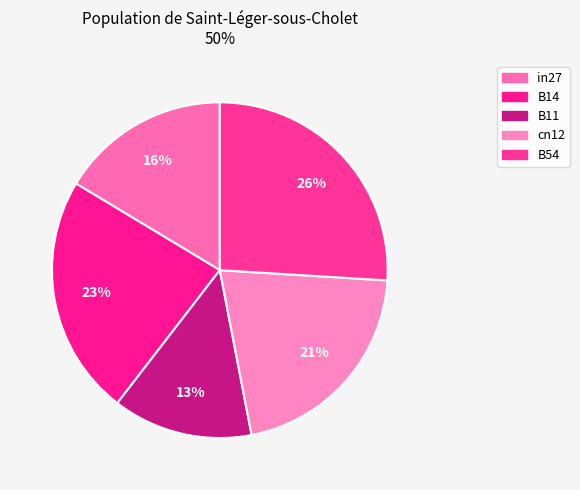

To the nearest percent, what portion does B54 represent?

26%